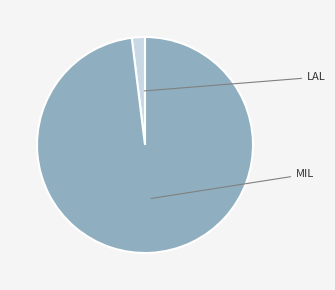

Is there a majority slice in this chart?

Yes